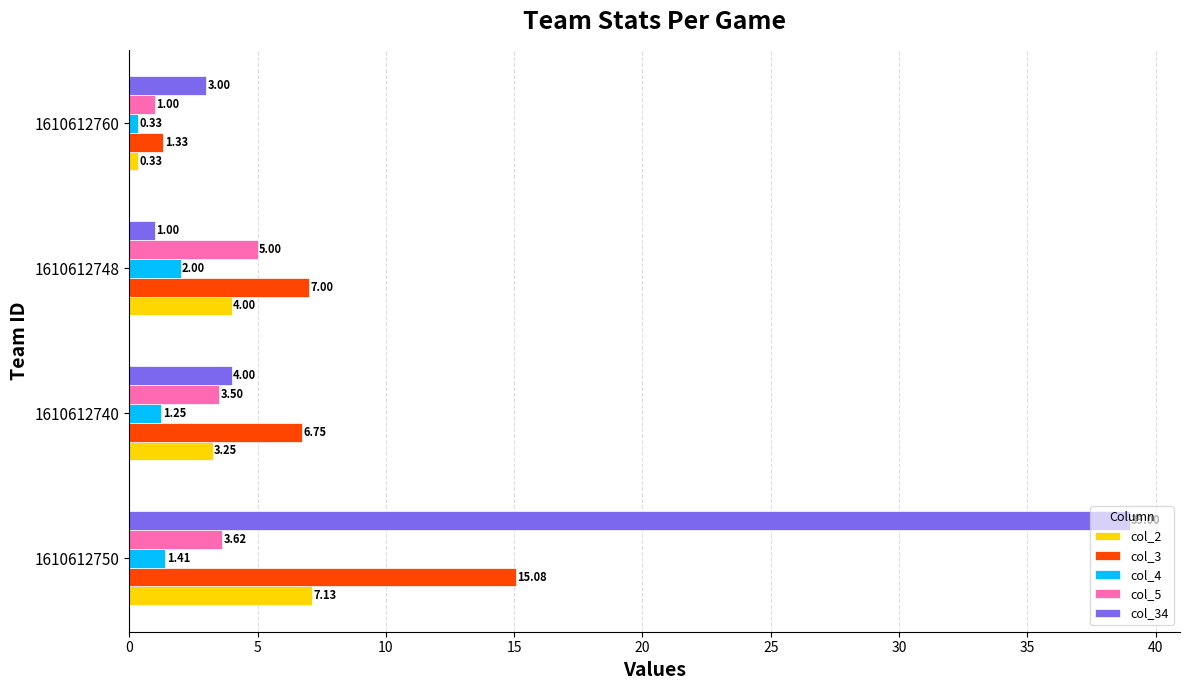

What is the difference between the highest and lowest values at 1610612748?

6.0